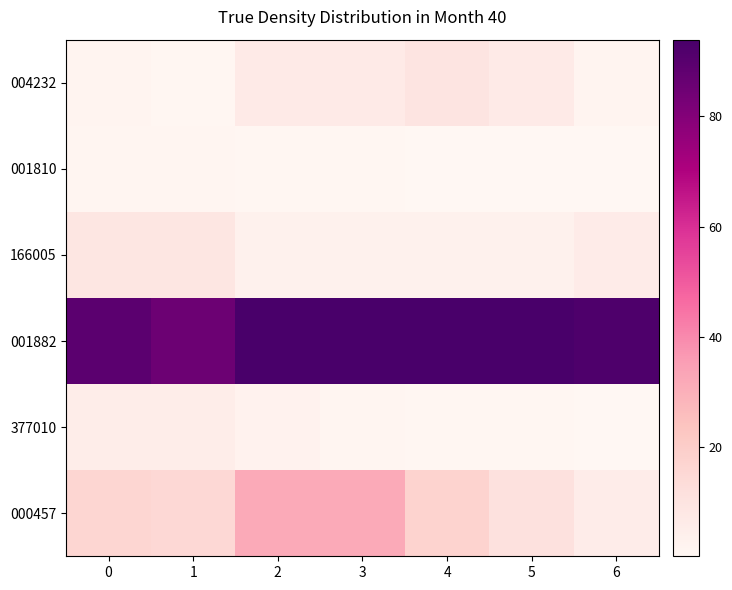

Reading left to right, extract all data points from this chart.

000457: 0=16.5	1=15.4	2=32.0	3=32.0	4=17.6	5=11.6	6=5.8
377010: 0=5.5	1=5.5	2=2.8	3=1.4	4=0.7	5=0.7	6=0.2
001882: 0=89.3	1=85.2	2=93.9	3=93.9	4=93.8	5=93.9	6=92.5
166005: 0=9.3	1=9.3	2=3.7	3=3.7	4=3.4	5=3.7	6=6.3
001810: 0=1.5	1=1.4	2=1.2	3=1.2	4=0.6	5=0.4	6=0.4
004232: 0=2.0	1=1.0	2=7.0	3=7.0	4=10.0	5=7.0	6=2.0